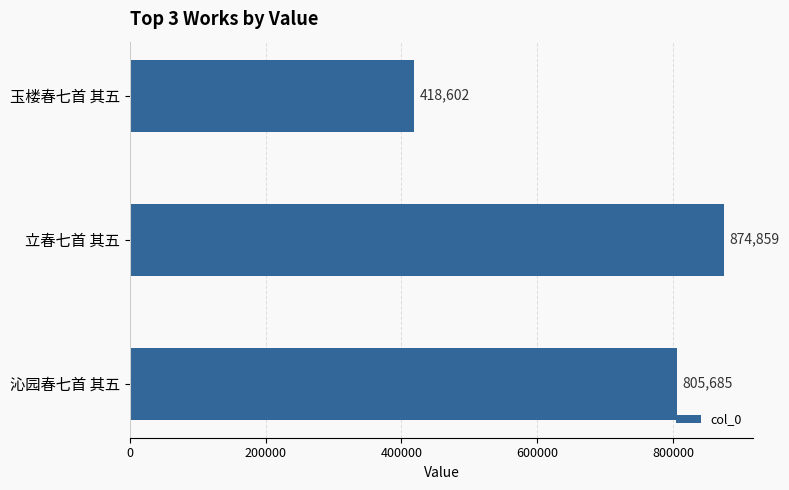

What is the value of the 2nd bar from the top?

874859